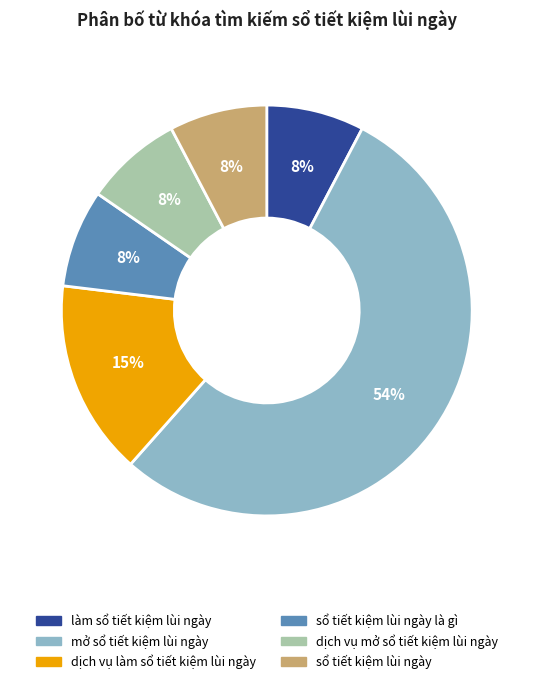

To the nearest percent, what is the average slice percentage?

17%